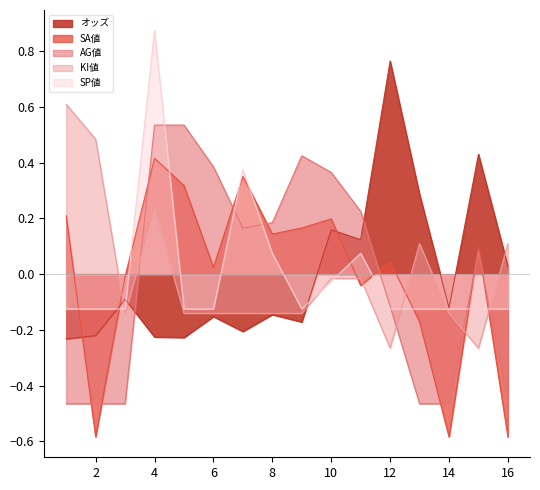

At which category does オッズ reach its first local valley?

5